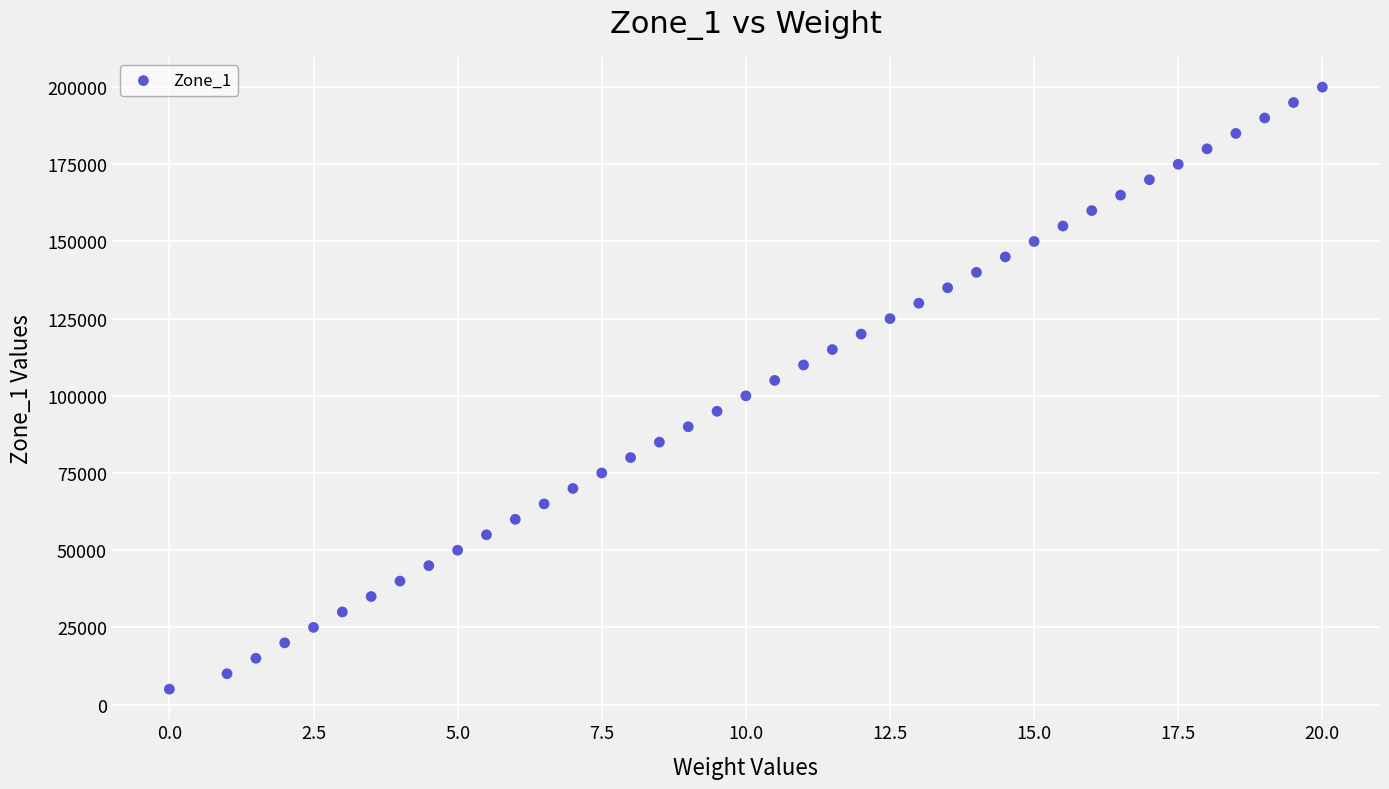

What is the range of Y values (max minus min)?

195000